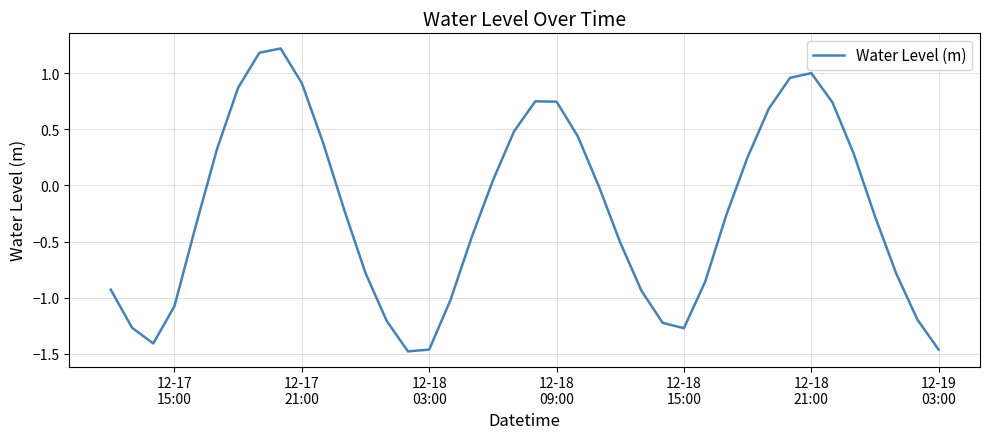

What is the maximum value shown in the chart?

1.2